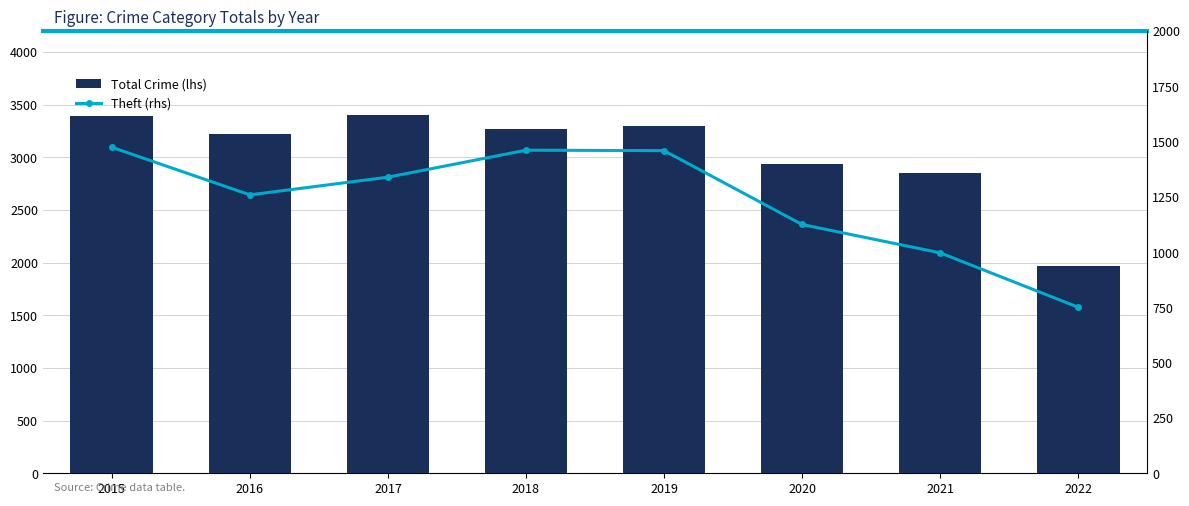

Count the number of categories in the chart.

8